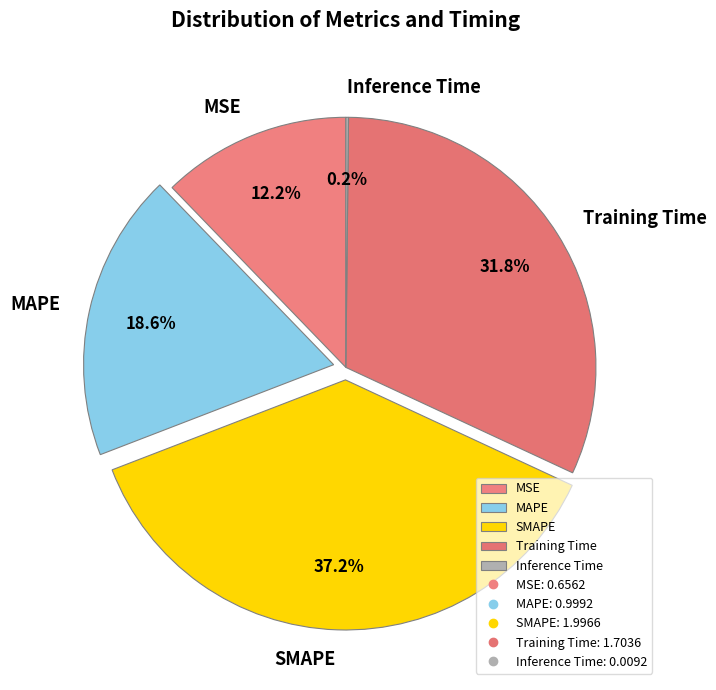

To the nearest percent, what is the average slice percentage?

20%